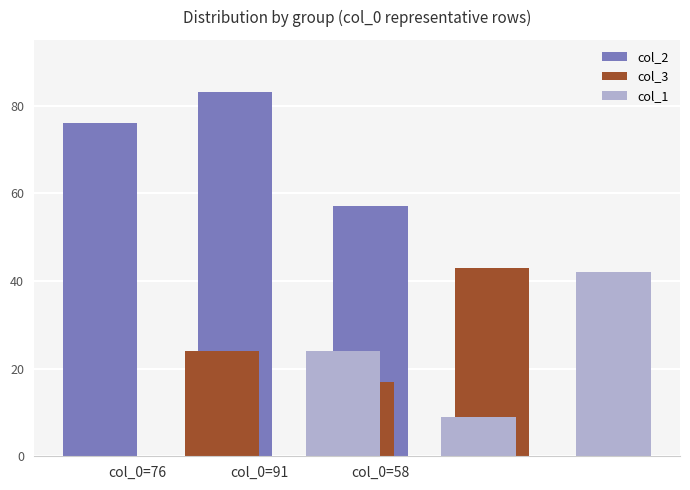

How many groups of bars are there?

3